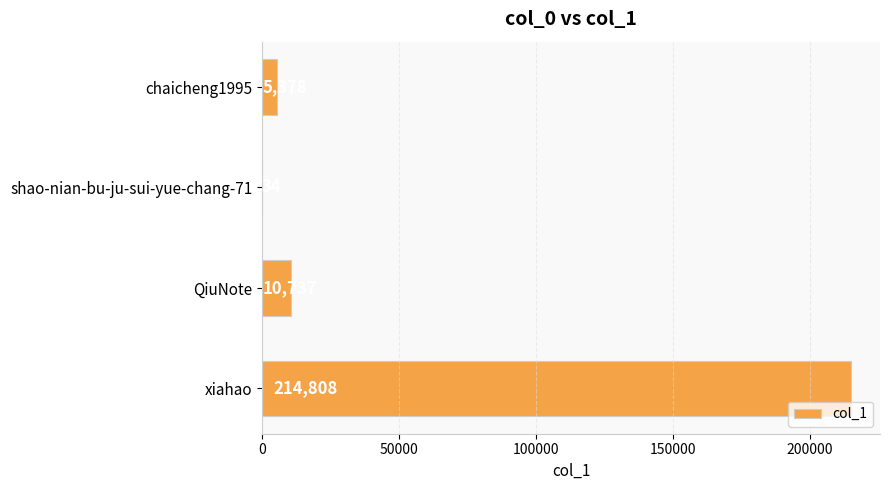

The value at shao-nian-bu-ju-sui-yue-chang-71 is 34. True or false?

True